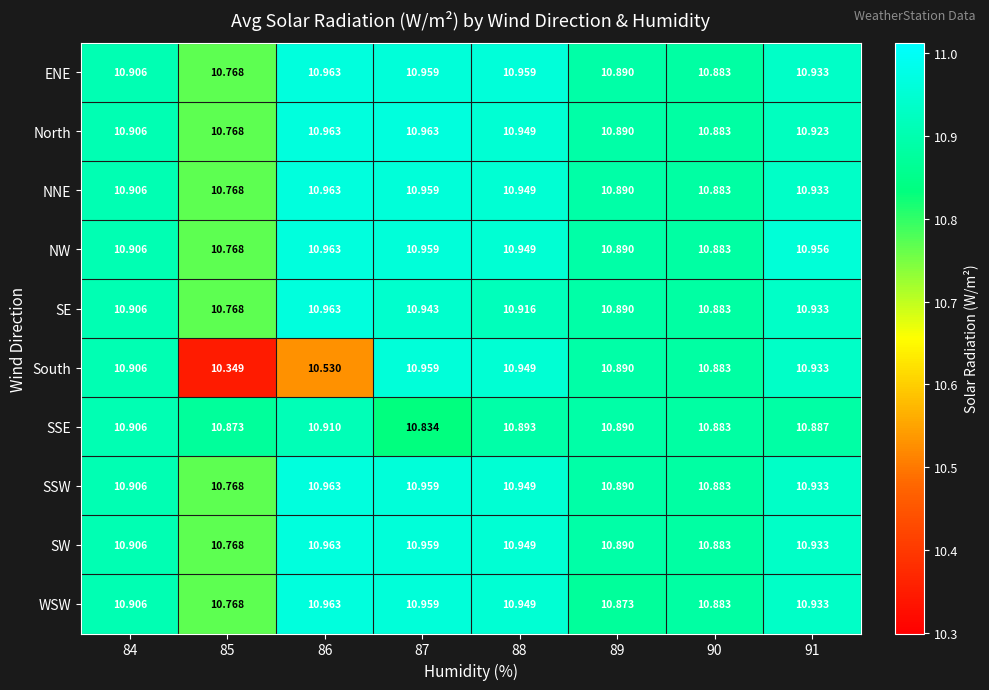

Which series changed the most between 86 and 88?

South